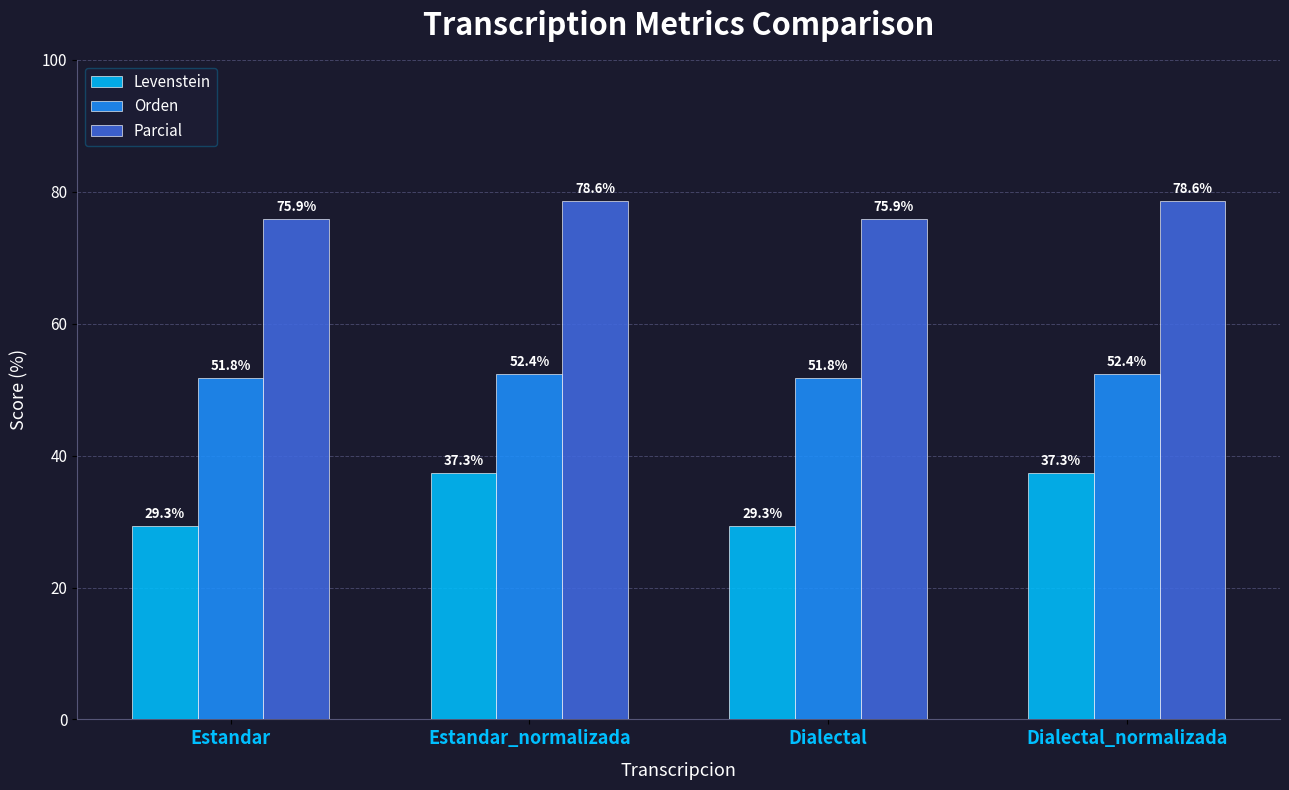

Where does the Levenstein series first go above 37?

Estandar_normalizada